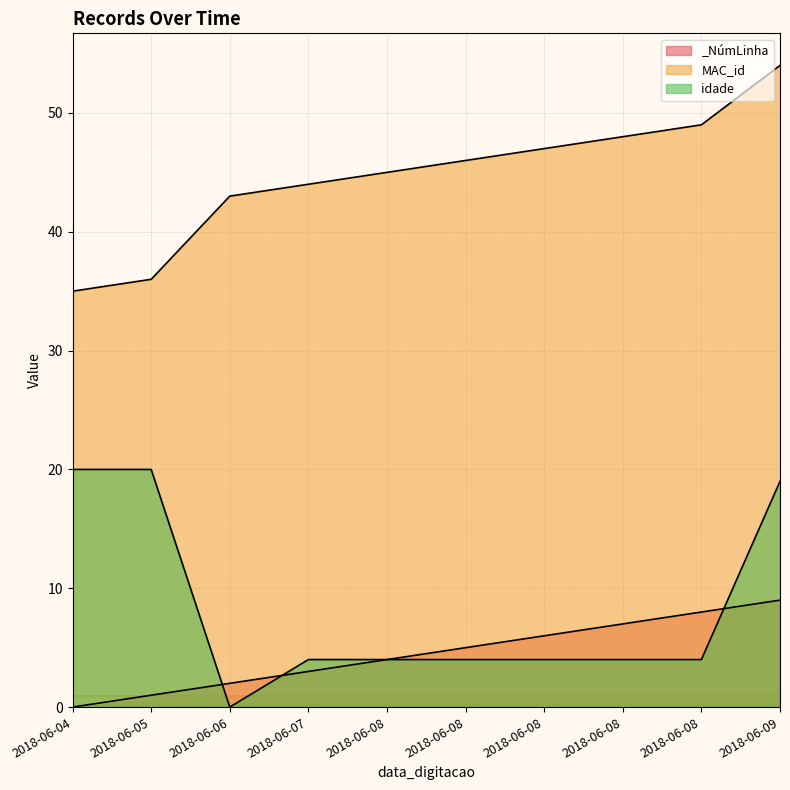

Reading left to right, list all the values displayed in this chart.

_NúmLinha: 0	1	2	3	4	5	6	7	8	9
MAC_id: 35	36	43	44	45	46	47	48	49	54
idade: 20	20	0	4	4	4	4	4	4	19